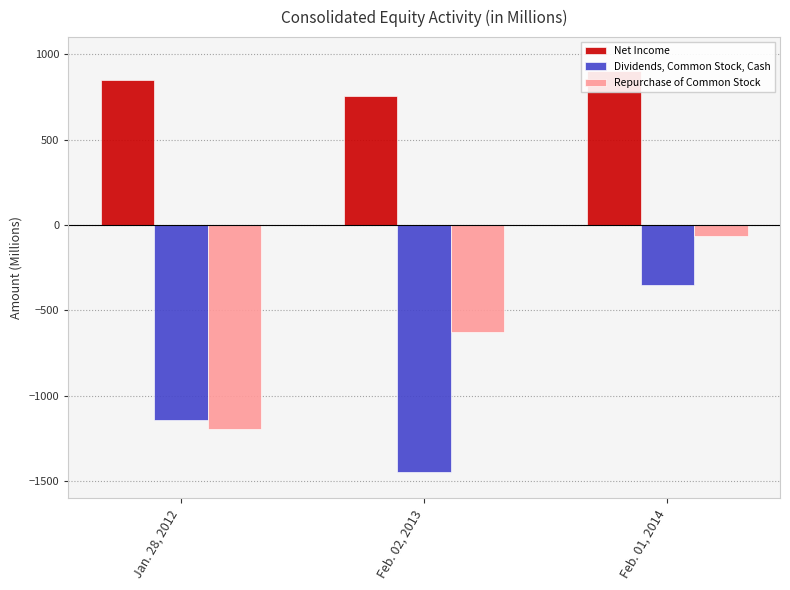

How many bars are there in each group?

3